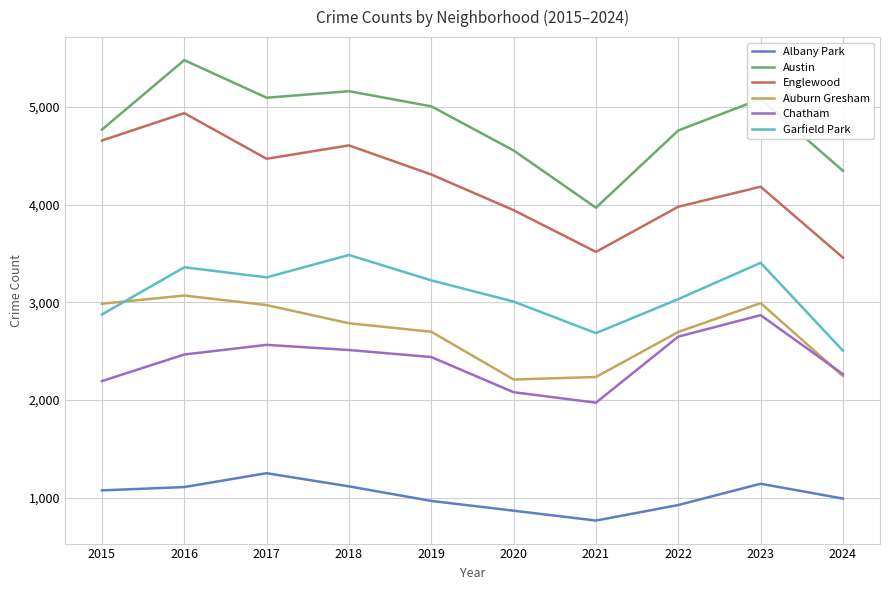

True or false: Albany Park and Englewood cross at least once.

False